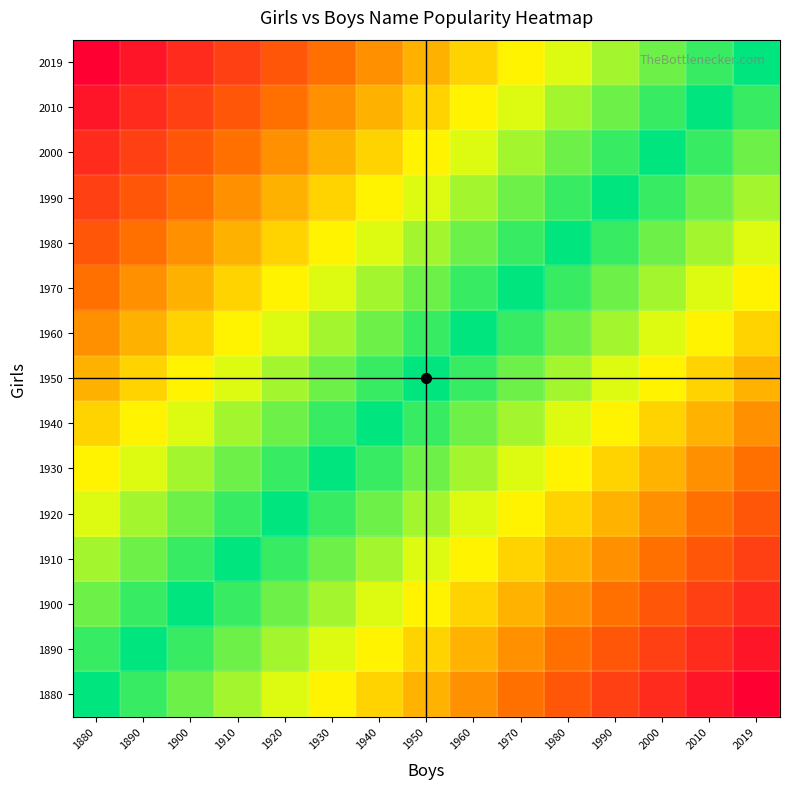

Reading left to right, list all the values displayed in this chart.

1880: 1880=0	1890=-1	1900=-2	1910=-3	1920=-4	1930=-5	1940=-6	1950=-7	1960=-8	1970=-9	1980=-10	1990=-11	2000=-12	2010=-13	2019=-14
1890: 1880=1	1890=0	1900=-1	1910=-2	1920=-3	1930=-4	1940=-5	1950=-6	1960=-7	1970=-8	1980=-9	1990=-10	2000=-11	2010=-12	2019=-13
1900: 1880=2	1890=1	1900=0	1910=-1	1920=-2	1930=-3	1940=-4	1950=-5	1960=-6	1970=-7	1980=-8	1990=-9	2000=-10	2010=-11	2019=-12
1910: 1880=3	1890=2	1900=1	1910=0	1920=-1	1930=-2	1940=-3	1950=-4	1960=-5	1970=-6	1980=-7	1990=-8	2000=-9	2010=-10	2019=-11
1920: 1880=4	1890=3	1900=2	1910=1	1920=0	1930=-1	1940=-2	1950=-3	1960=-4	1970=-5	1980=-6	1990=-7	2000=-8	2010=-9	2019=-10
1930: 1880=5	1890=4	1900=3	1910=2	1920=1	1930=0	1940=-1	1950=-2	1960=-3	1970=-4	1980=-5	1990=-6	2000=-7	2010=-8	2019=-9
1940: 1880=6	1890=5	1900=4	1910=3	1920=2	1930=1	1940=0	1950=-1	1960=-2	1970=-3	1980=-4	1990=-5	2000=-6	2010=-7	2019=-8
1950: 1880=7	1890=6	1900=5	1910=4	1920=3	1930=2	1940=1	1950=0	1960=-1	1970=-2	1980=-3	1990=-4	2000=-5	2010=-6	2019=-7
1960: 1880=8	1890=7	1900=6	1910=5	1920=4	1930=3	1940=2	1950=1	1960=0	1970=-1	1980=-2	1990=-3	2000=-4	2010=-5	2019=-6
1970: 1880=9	1890=8	1900=7	1910=6	1920=5	1930=4	1940=3	1950=2	1960=1	1970=0	1980=-1	1990=-2	2000=-3	2010=-4	2019=-5
1980: 1880=10	1890=9	1900=8	1910=7	1920=6	1930=5	1940=4	1950=3	1960=2	1970=1	1980=0	1990=-1	2000=-2	2010=-3	2019=-4
1990: 1880=11	1890=10	1900=9	1910=8	1920=7	1930=6	1940=5	1950=4	1960=3	1970=2	1980=1	1990=0	2000=-1	2010=-2	2019=-3
2000: 1880=12	1890=11	1900=10	1910=9	1920=8	1930=7	1940=6	1950=5	1960=4	1970=3	1980=2	1990=1	2000=0	2010=-1	2019=-2
2010: 1880=13	1890=12	1900=11	1910=10	1920=9	1930=8	1940=7	1950=6	1960=5	1970=4	1980=3	1990=2	2000=1	2010=0	2019=-1
2019: 1880=14	1890=13	1900=12	1910=11	1920=10	1930=9	1940=8	1950=7	1960=6	1970=5	1980=4	1990=3	2000=2	2010=1	2019=0